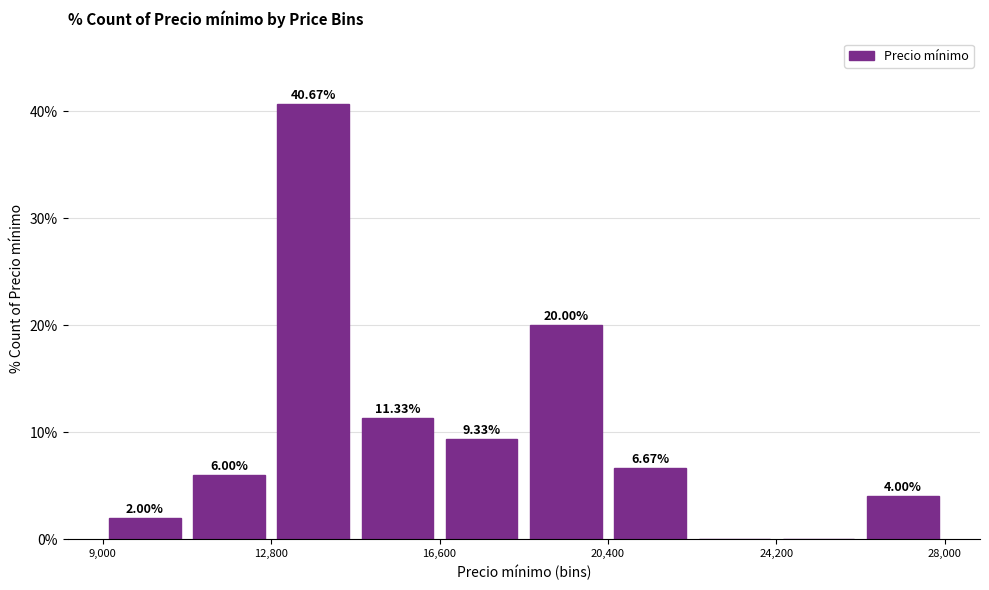

Around what value on the x-axis is the tallest bar? Give the approximate position of its centre, as read against the axis.

14000